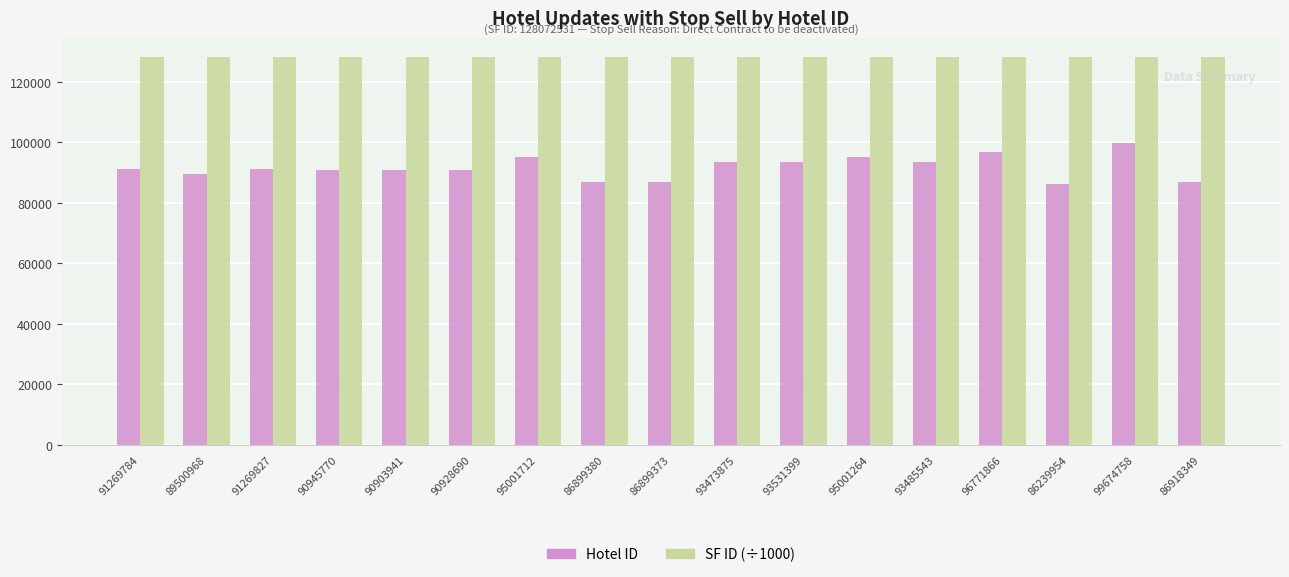

What is the label of the 10th bar from the left?

93473875